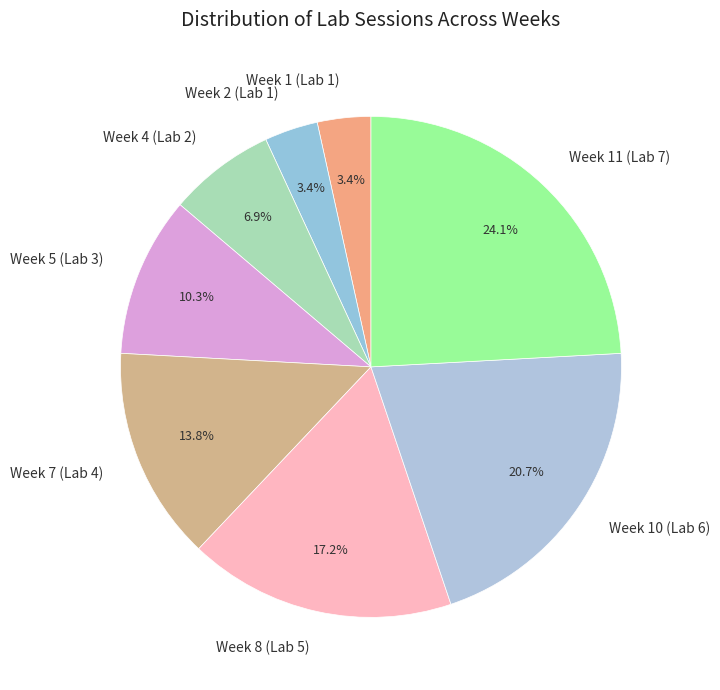

True or false: Week 10 (Lab 6) accounts for 30% of the total.

False